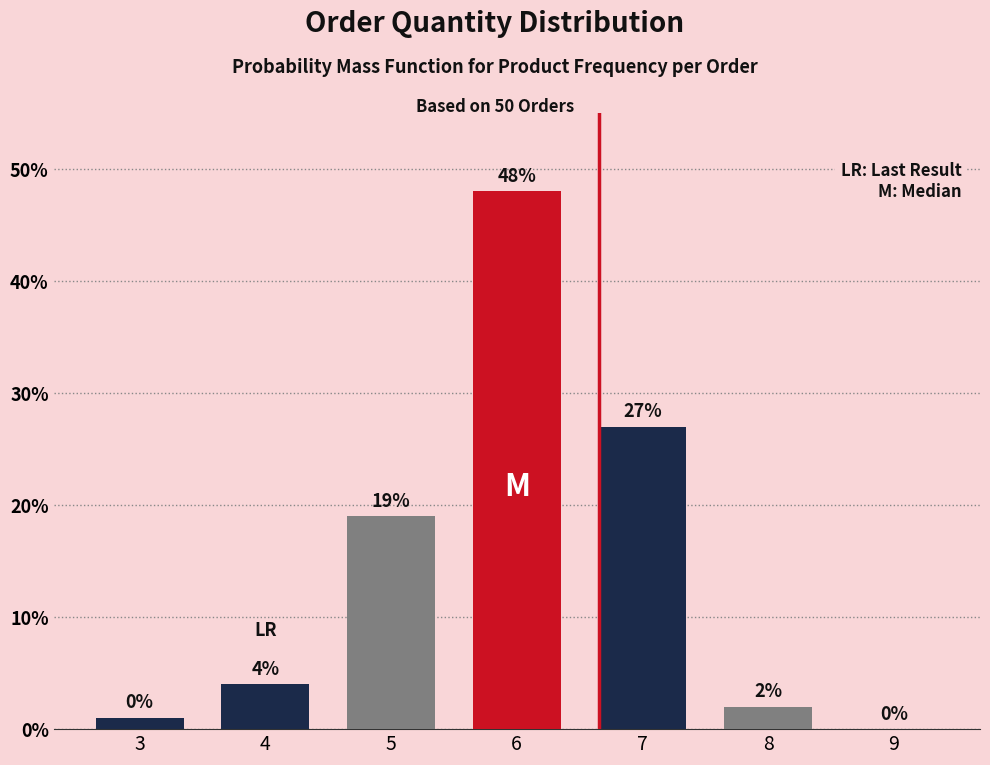

How many positive values are there?

6